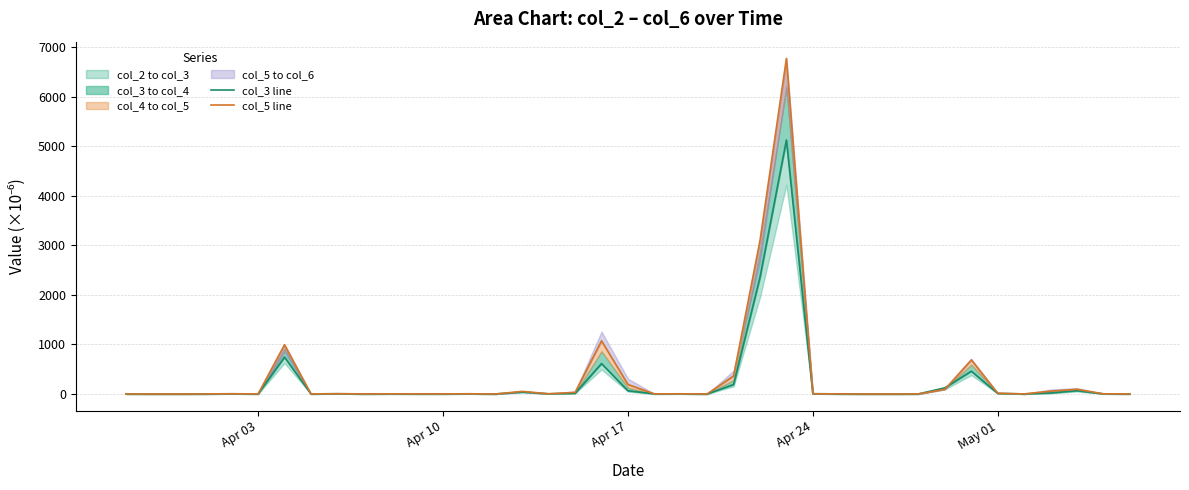

Which series has the largest range (max minus min)?

col_5 line